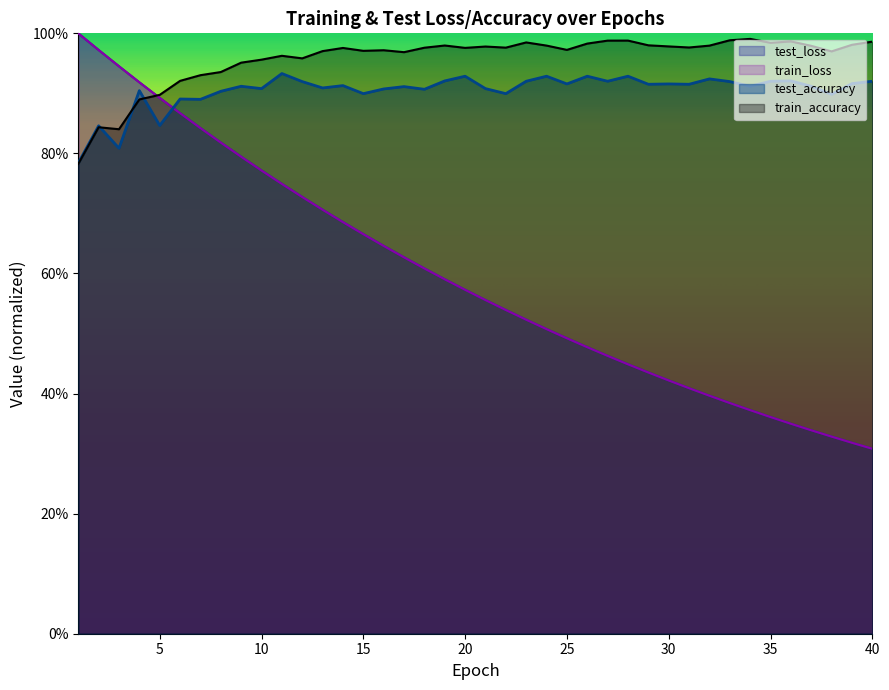

Reading left to right, extract all data points from this chart.

test_loss: 1.0	1.0	0.9	0.9	0.9	0.9	0.8	0.8	0.8	0.8	0.7	0.7	0.7	0.7	0.7	0.6	0.6	0.6	0.6	0.6	0.6	0.5	0.5	0.5	0.5	0.5	0.5	0.4	0.4	0.4	0.4	0.4	0.4	0.4	0.4	0.3	0.3	0.3	0.3	0.3
train_loss: 1.0	1.0	0.9	0.9	0.9	0.9	0.8	0.8	0.8	0.8	0.7	0.7	0.7	0.7	0.7	0.6	0.6	0.6	0.6	0.6	0.6	0.5	0.5	0.5	0.5	0.5	0.5	0.4	0.4	0.4	0.4	0.4	0.4	0.4	0.4	0.3	0.3	0.3	0.3	0.3
test_accuracy: 0.8	0.8	0.8	0.9	0.8	0.9	0.9	0.9	0.9	0.9	0.9	0.9	0.9	0.9	0.9	0.9	0.9	0.9	0.9	0.9	0.9	0.9	0.9	0.9	0.9	0.9	0.9	0.9	0.9	0.9	0.9	0.9	0.9	0.9	0.9	0.9	0.9	0.9	0.9	0.9
train_accuracy: 0.8	0.8	0.8	0.9	0.9	0.9	0.9	0.9	1.0	1.0	1.0	1.0	1.0	1.0	1.0	1.0	1.0	1.0	1.0	1.0	1.0	1.0	1.0	1.0	1.0	1.0	1.0	1.0	1.0	1.0	1.0	1.0	1.0	1.0	1.0	1.0	1.0	1.0	1.0	1.0